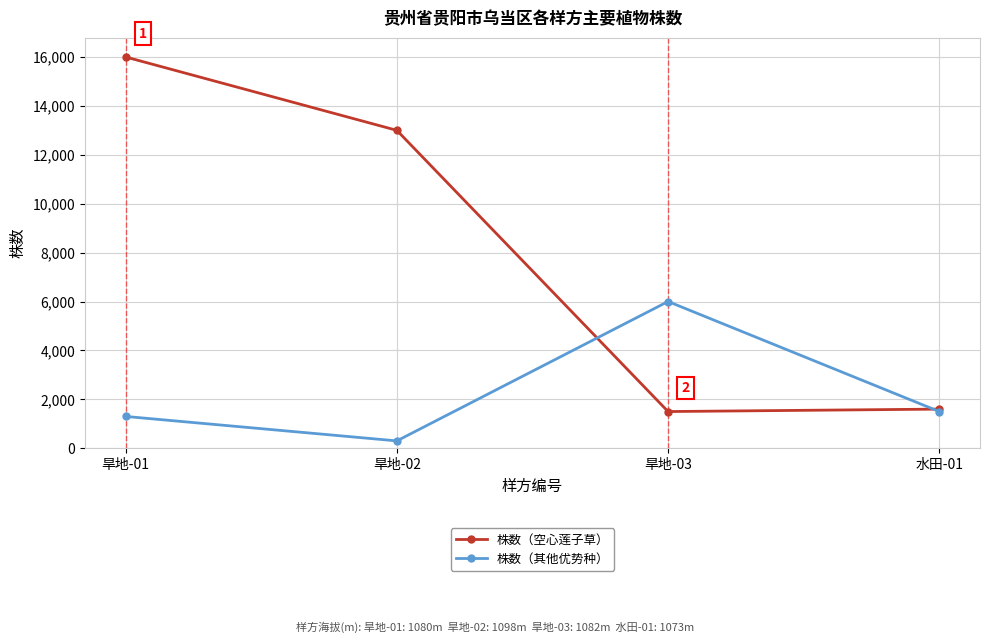

Reading right to left, transcribe all the data shown in this chart.

株数（空心莲子草）: 水田-01=1600	旱地-03=1500	旱地-02=13000	旱地-01=16000
株数（其他优势种）: 水田-01=1500	旱地-03=6000	旱地-02=300	旱地-01=1300